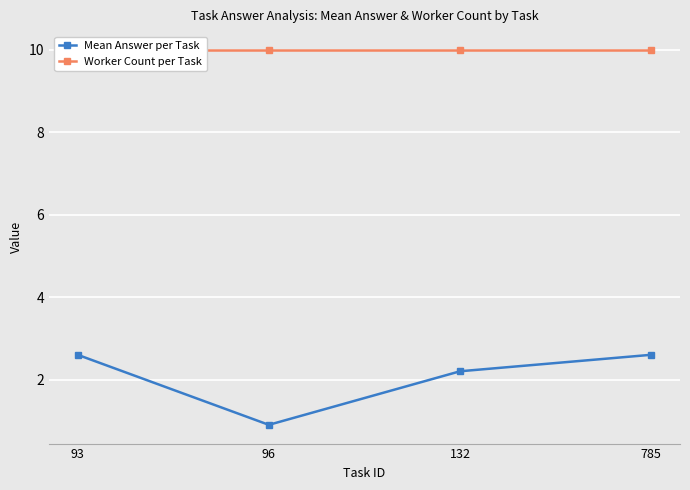

What value does the Mean Answer per Task series have at 96?

0.9